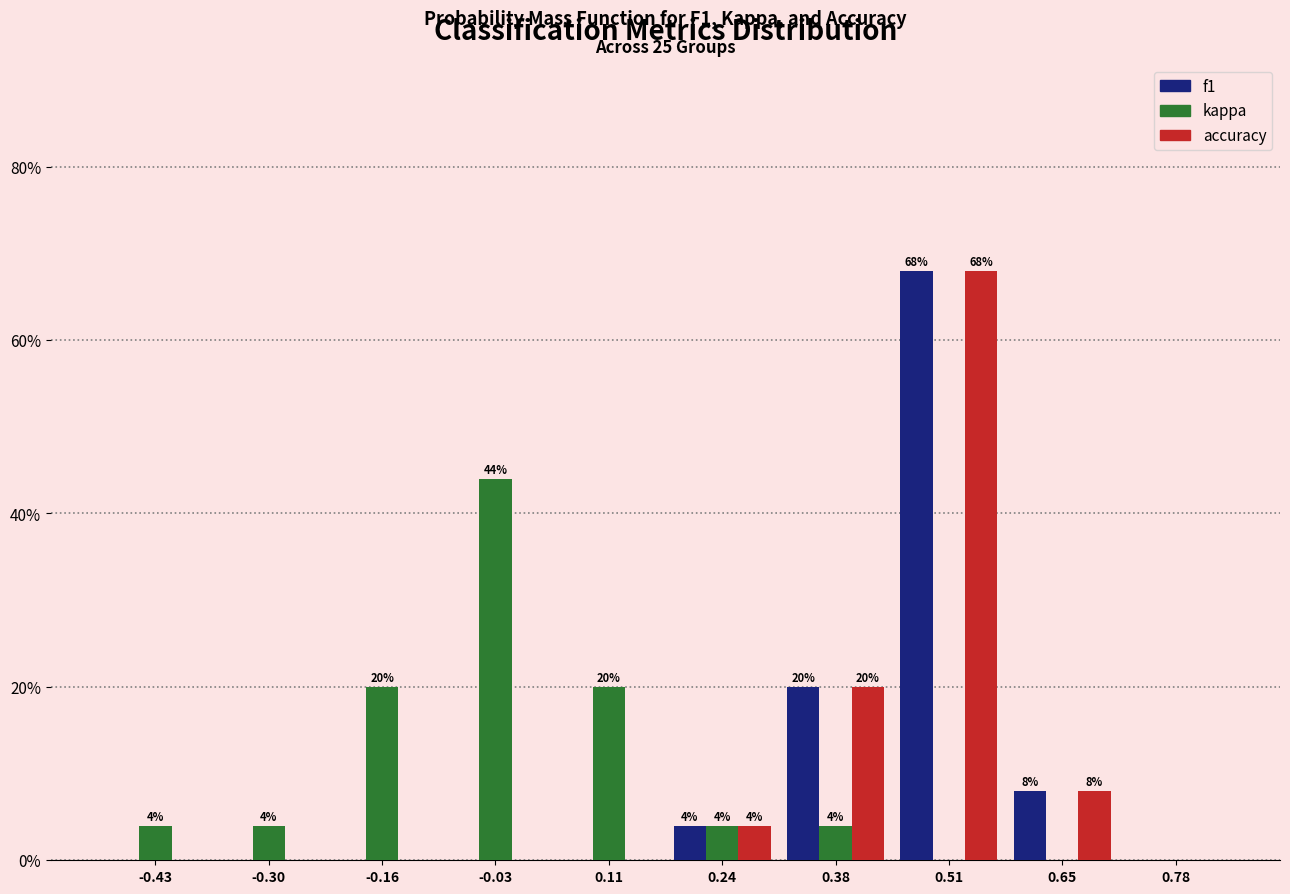

In the kappa series, which range on the x-axis has the tallest bar?

-0.095 to 0.040